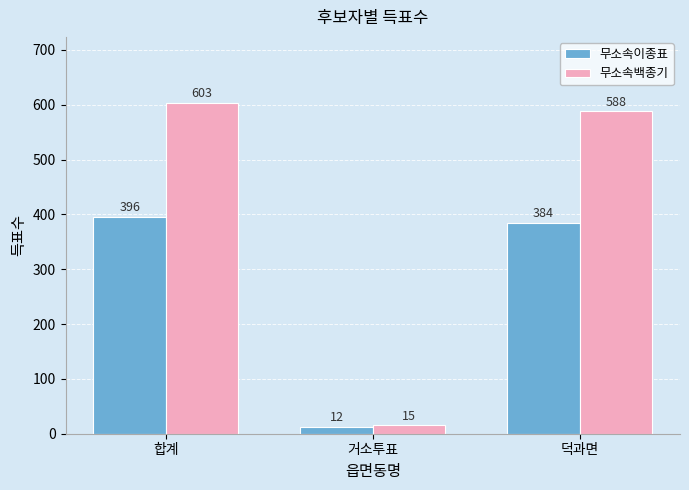

What is the difference between the second highest and minimum values in the 무소속백종기 series?

573